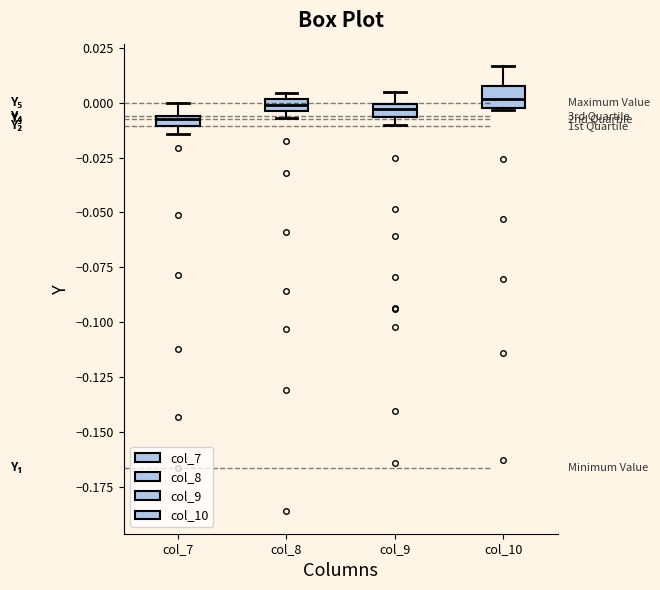

Where is the lower edge of the box for col_8 on the y-axis? The values are not printed on the chart, so give them approximately, as read against the axis.

-0.005